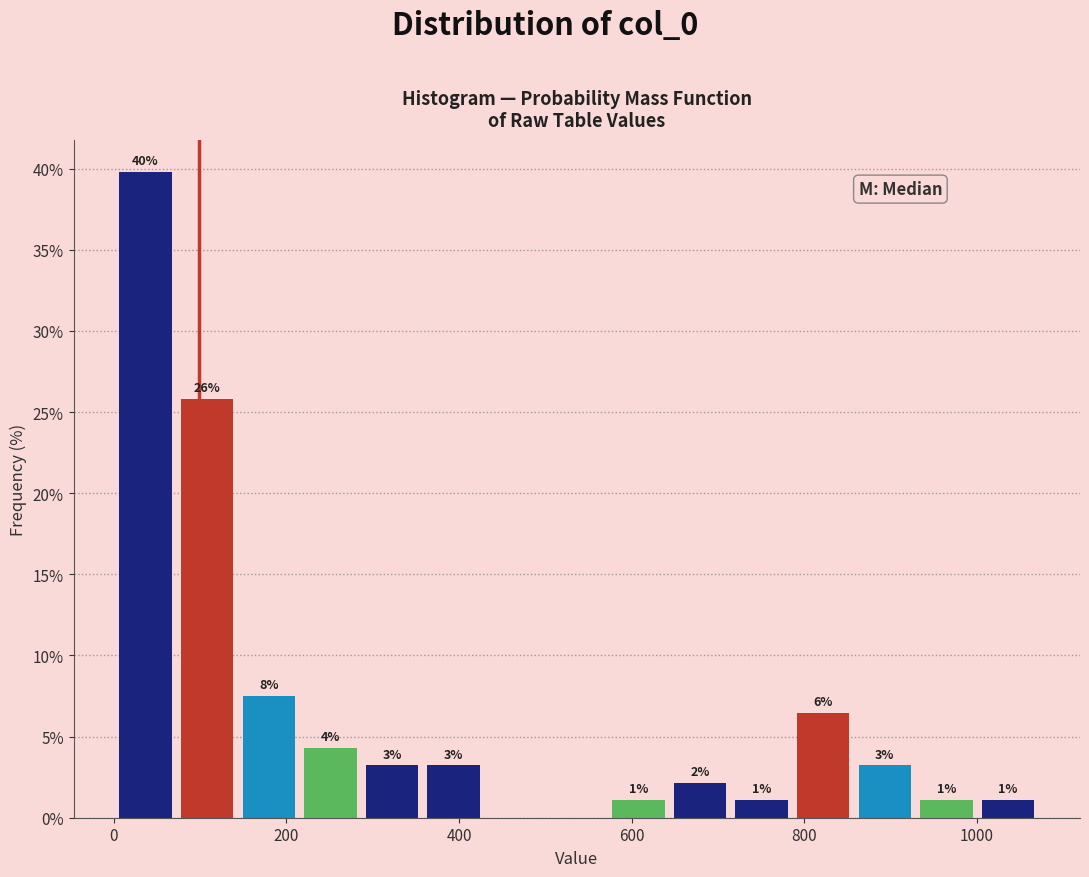

Around what value on the x-axis is the tallest bar? Give the approximate position of its centre, as read against the axis.

40